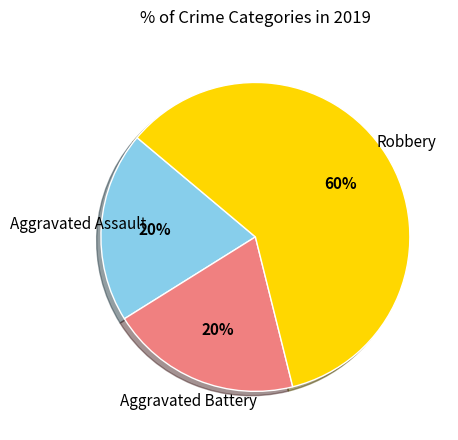

Count the number of slices in the pie.

3